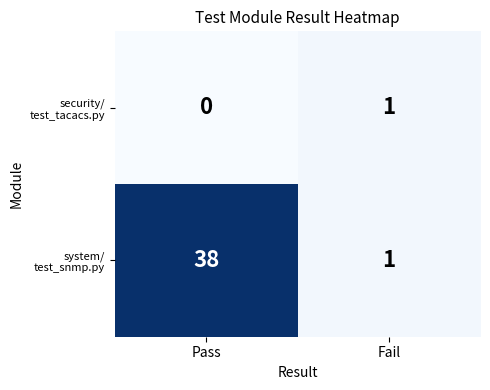

What is the difference between the highest and lowest values at Pass?

38